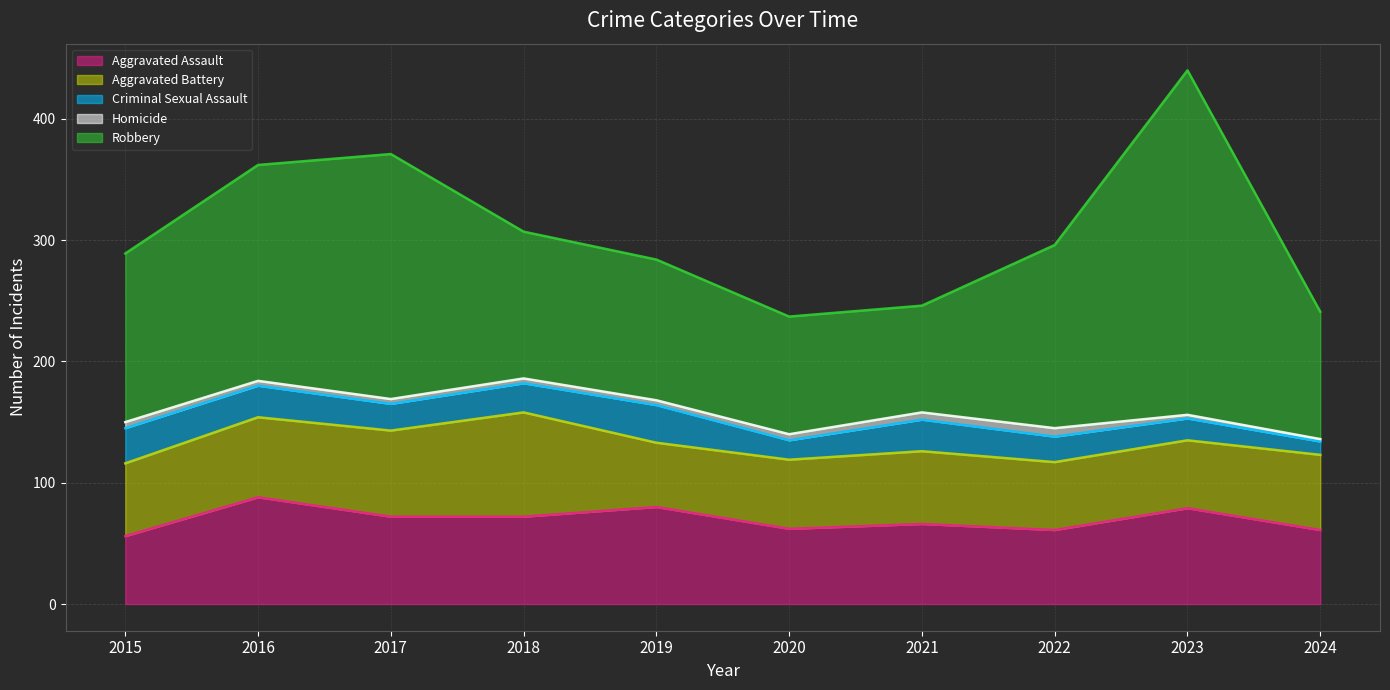

The value of Aggravated Assault at 2015 is 35. True or false?

False